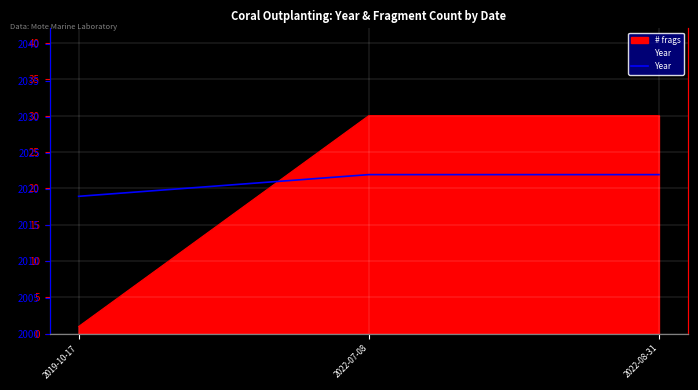

What position from the left is 2022-08-31?

3